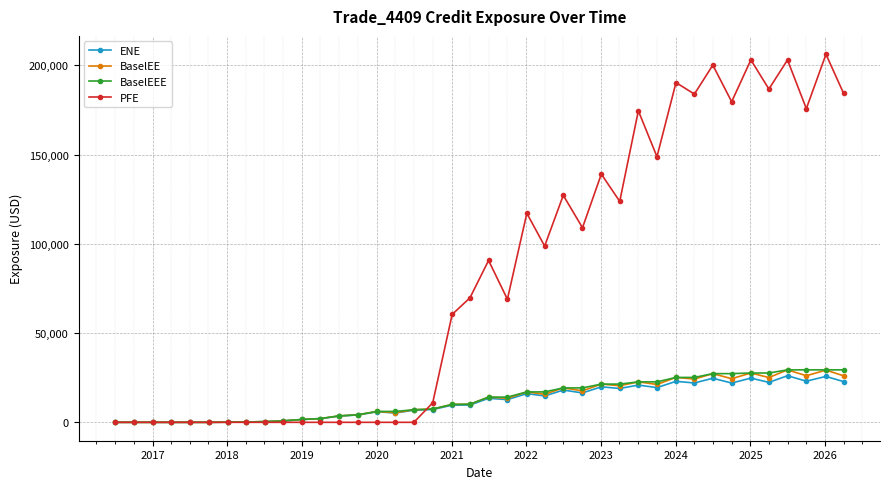

At how many categories does at least one series exceed 196501?

4